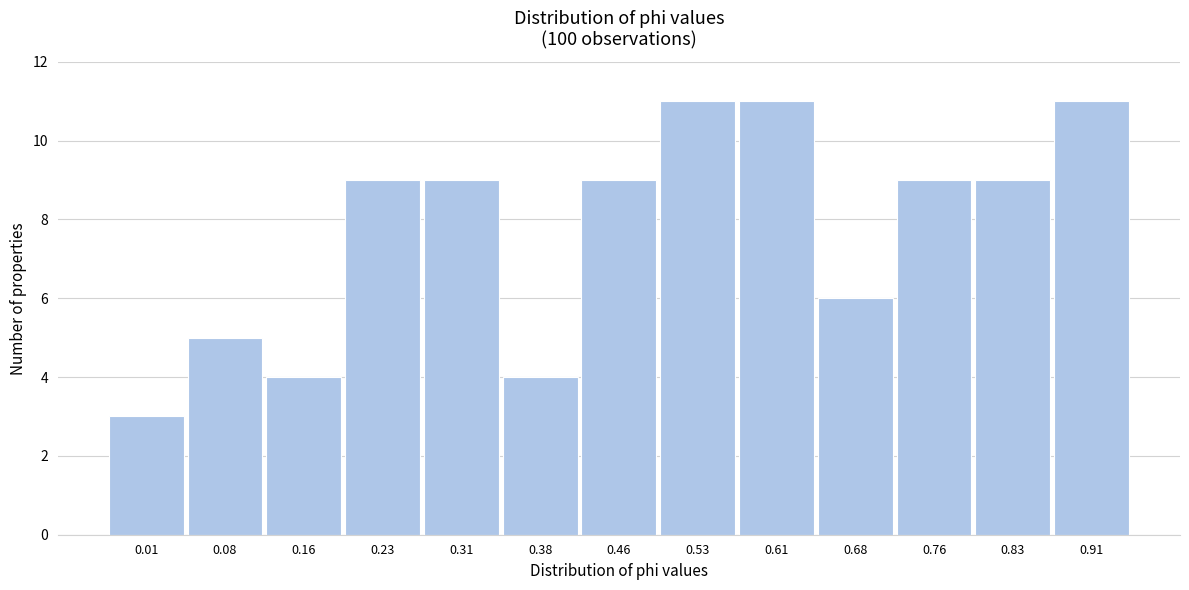

Reading right to left, list all the values displayed in this chart.

11	9	9	6	11	11	9	4	9	9	4	5	3